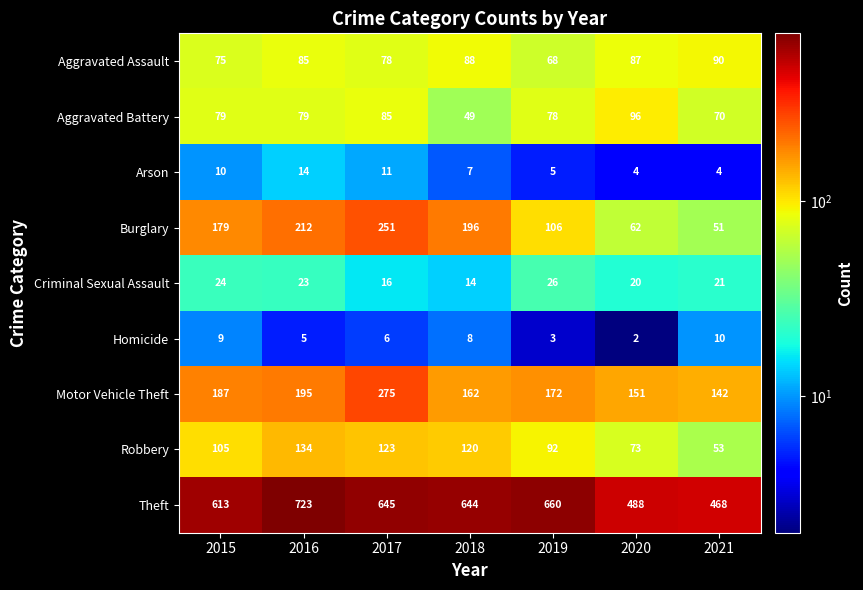

List the series in order of their peak value, highest first.

Theft, Motor Vehicle Theft, Burglary, Robbery, Aggravated Battery, Aggravated Assault, Criminal Sexual Assault, Arson, Homicide